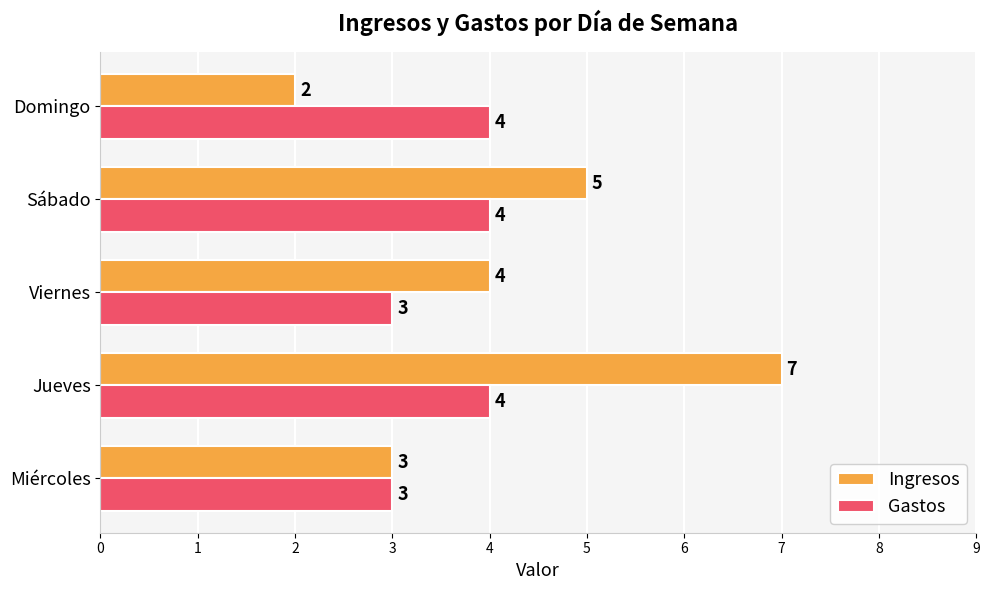

What is the total value across all series at Viernes?

7